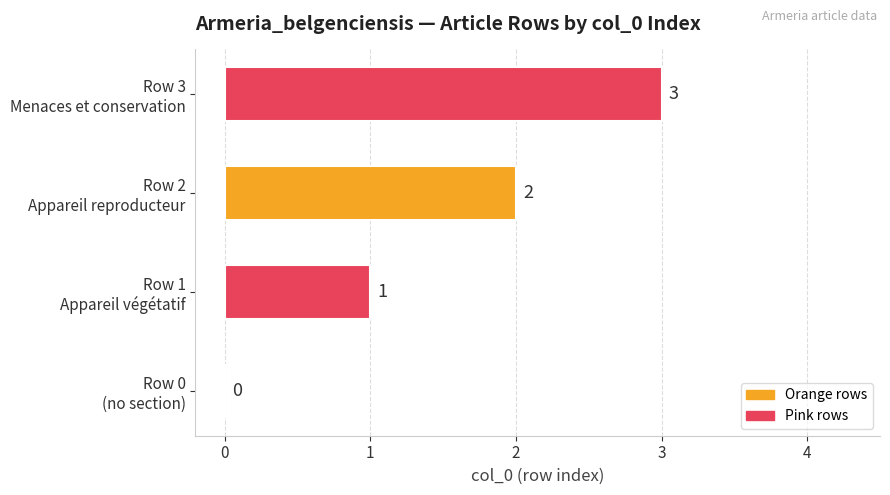

What is the greatest value displayed?

3